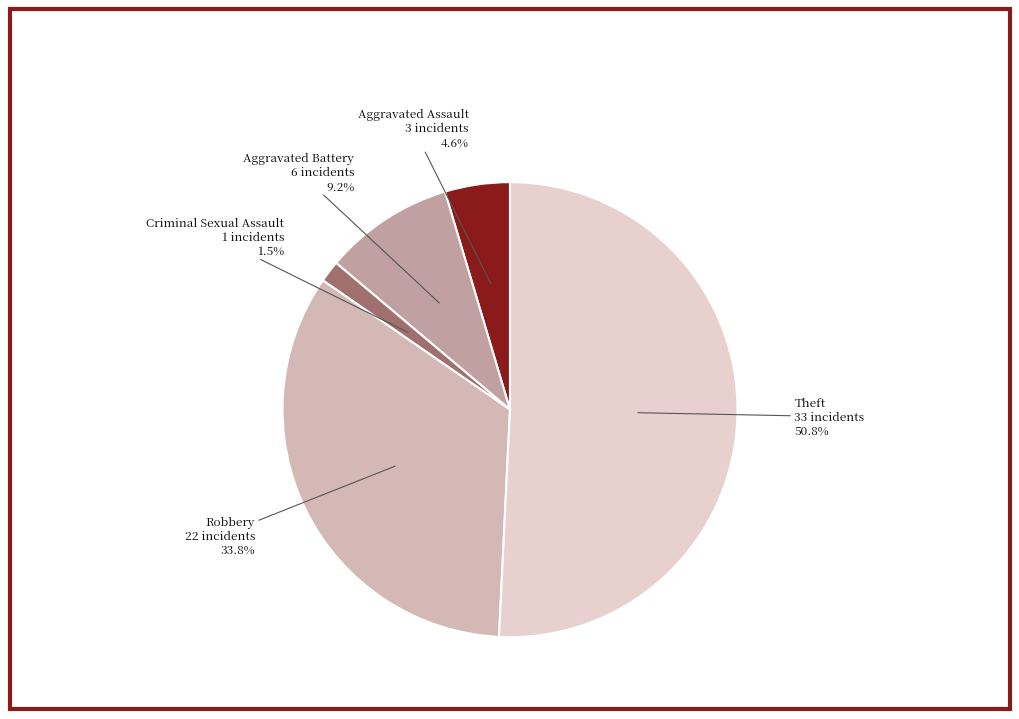

Combined, do Robbery and Criminal Sexual Assault account for over 50%?

No